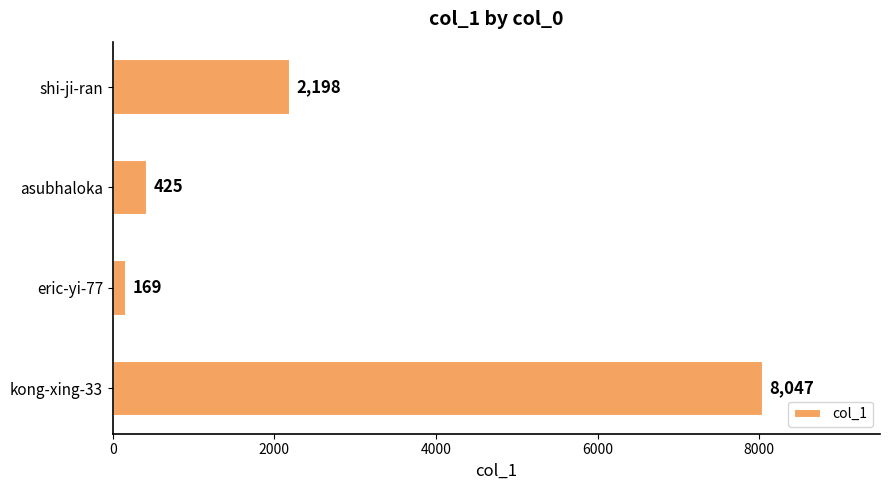

What is the greatest value displayed?

8047